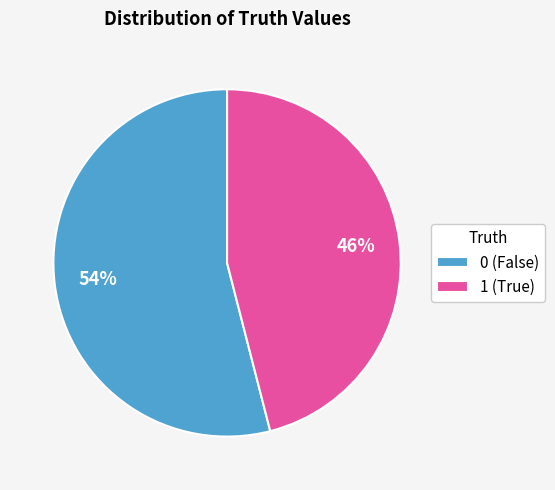

What percentage is the 0 slice, to the nearest percent?

54%